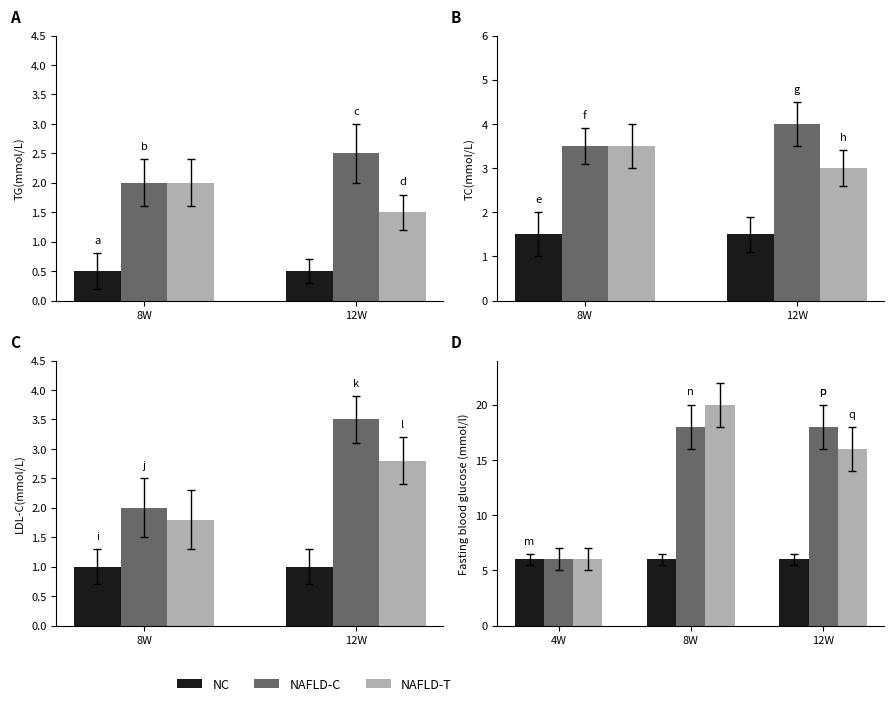

The NC series shows 6 at 4W. True or false?

True